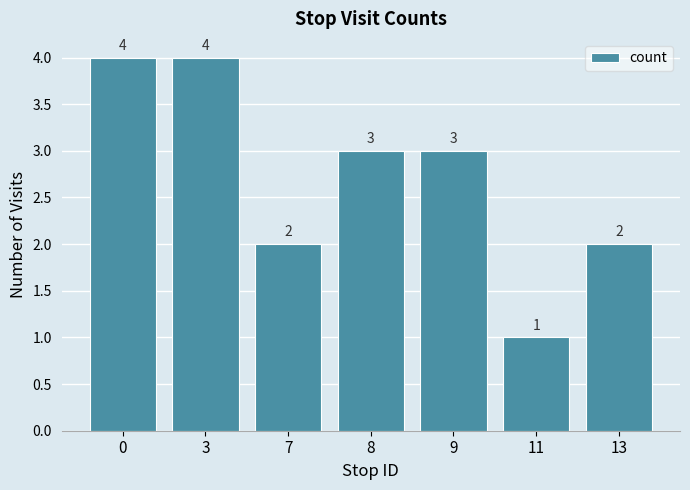

Between 11 and 9, which is larger?

9